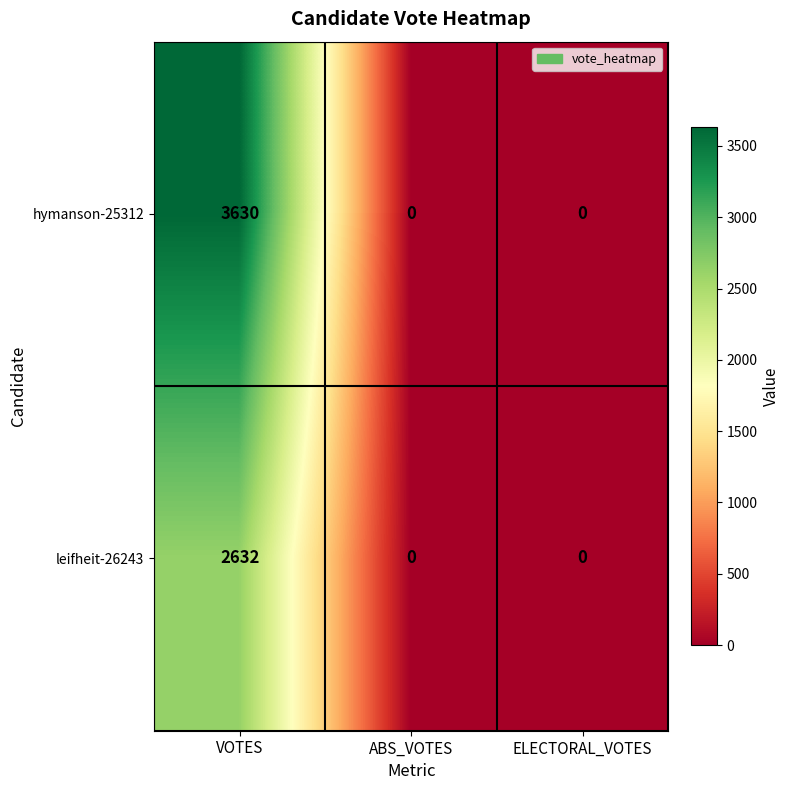

Which label corresponds to the largest value in the chart?

VOTES